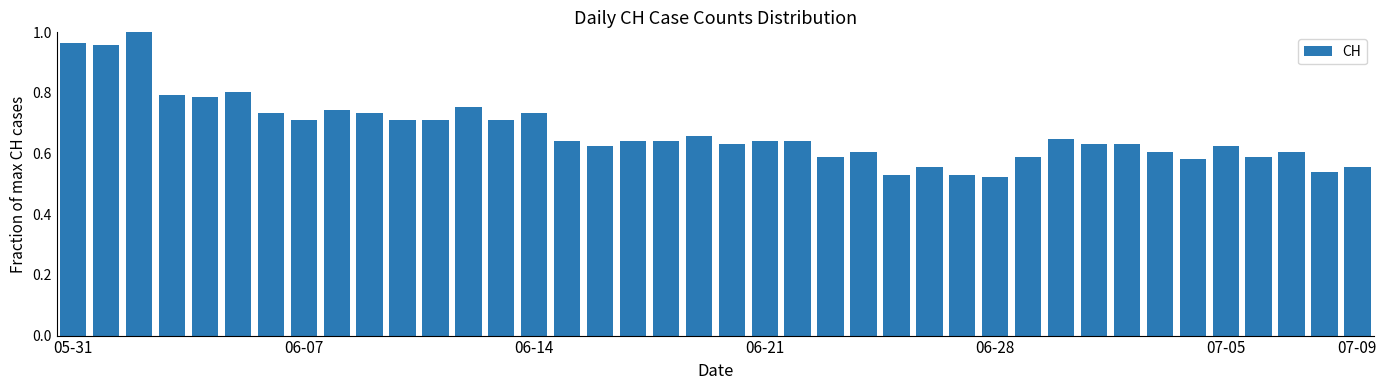

What is the sum of all values?

26.9